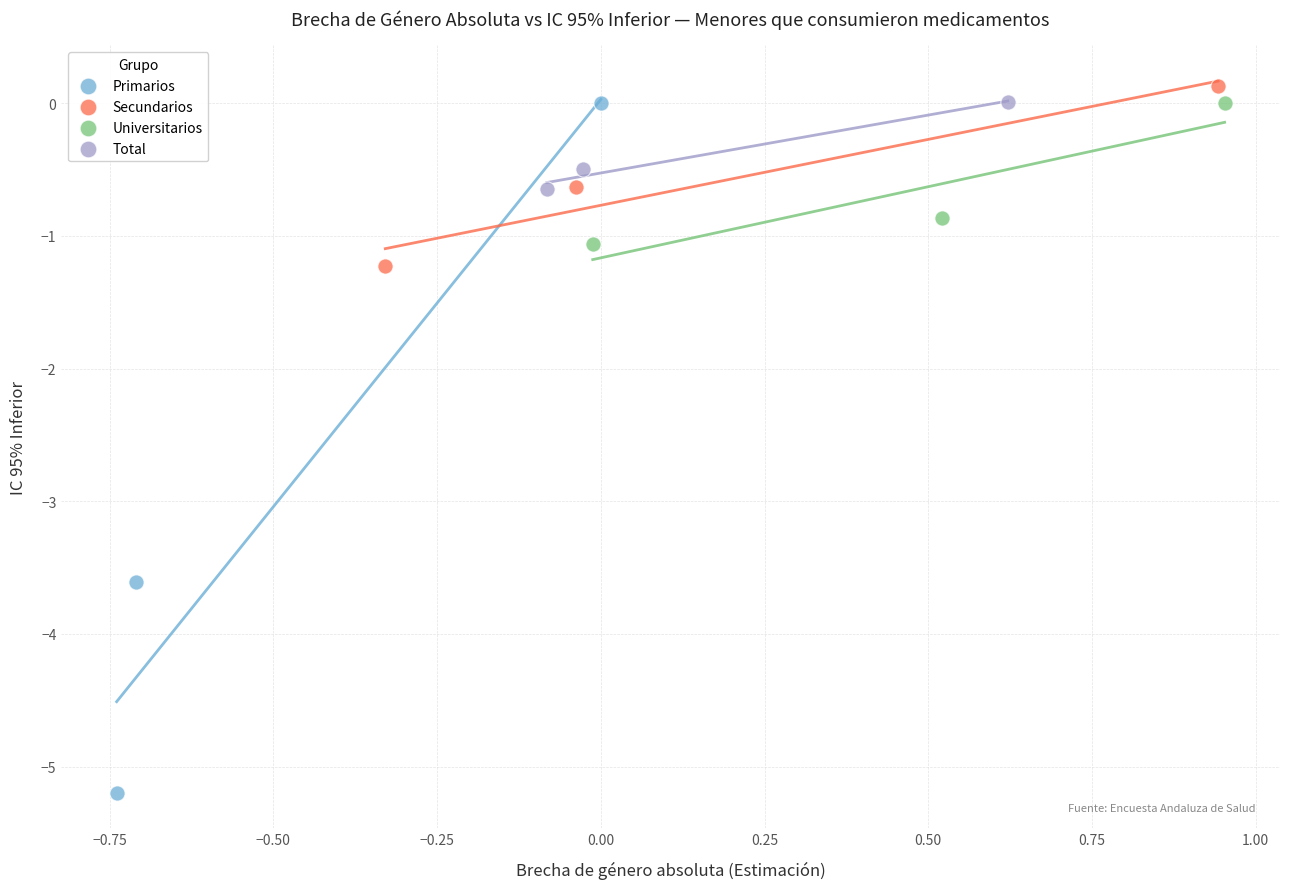

Which series has the largest Y range (max minus min)?

Primarios